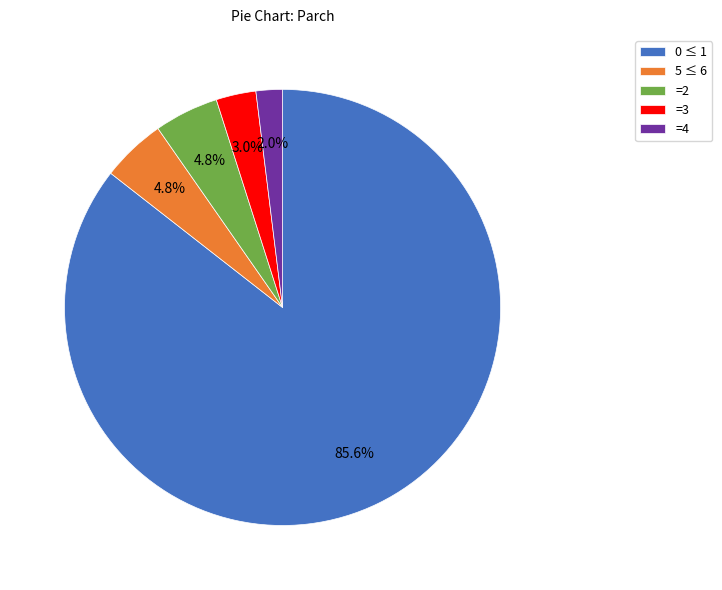

Which category has the smallest portion of the pie?

=4